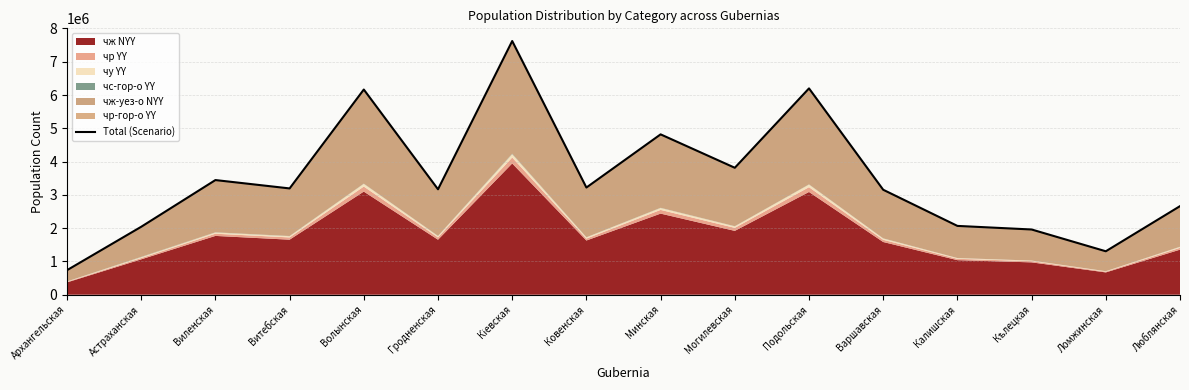

Rank the categories by value from lowest to highest.

Архангельская, Ломжинская, Кѣлецкая, Астраханская, Калишская, Люблянская, Варшавская, Гродненская, Витебская, Ковенская, Виленская, Могилевская, Минская, Волынская, Подольская, Кіевская